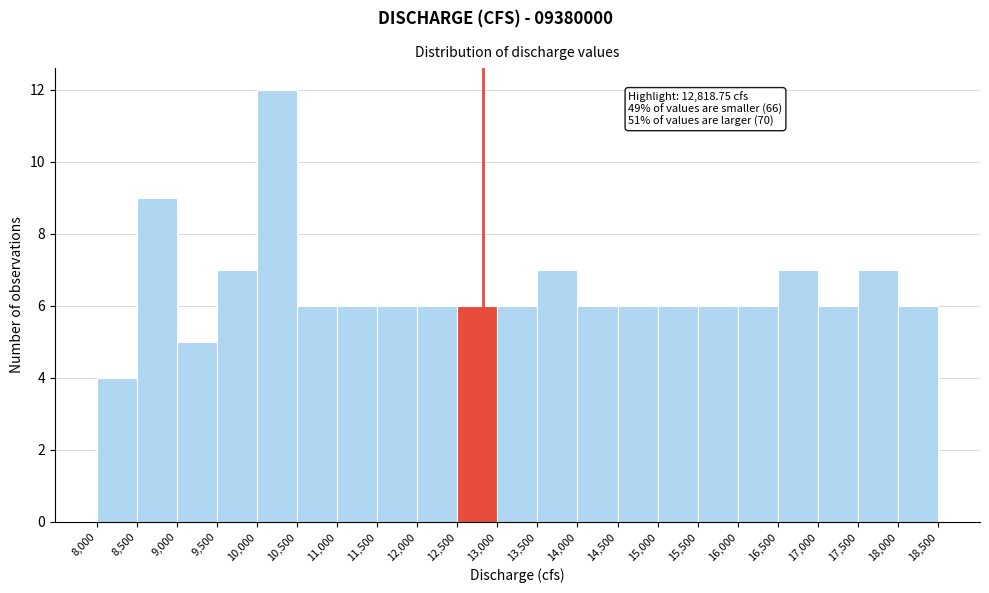

Which range on the x-axis has the tallest bar?

10,000 to 10,500